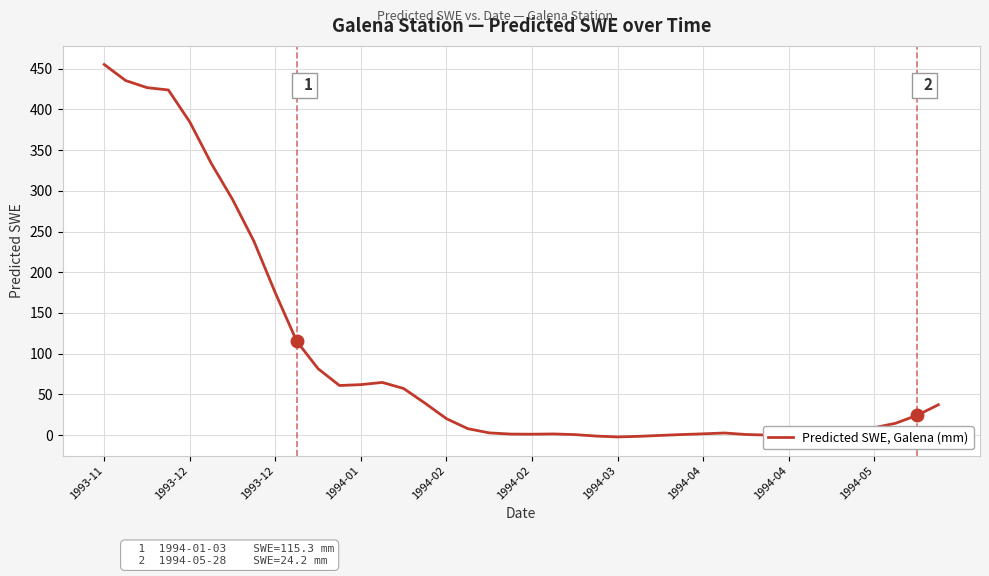

What is the greatest value displayed?

455.2